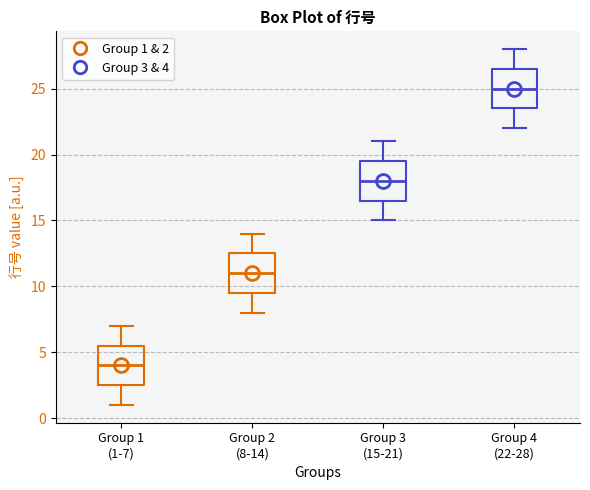

Reading left to right, transcribe this box plot: for each box, give where its median line is, the range the box spans, and where its two whiskers end, as read against the y-axis. The values are not printed on the chart, so give them approximately, as read against the axis.

Group 1 (1-7): median 4.0, box 2.5 to 5.5, whiskers 1.0 to 7.0
Group 2 (8-14): median 11.0, box 9.5 to 12.5, whiskers 8.0 to 14.0
Group 3 (15-21): median 18.0, box 16.5 to 19.5, whiskers 15.0 to 21.0
Group 4 (22-28): median 25.0, box 23.5 to 26.5, whiskers 22.0 to 28.0